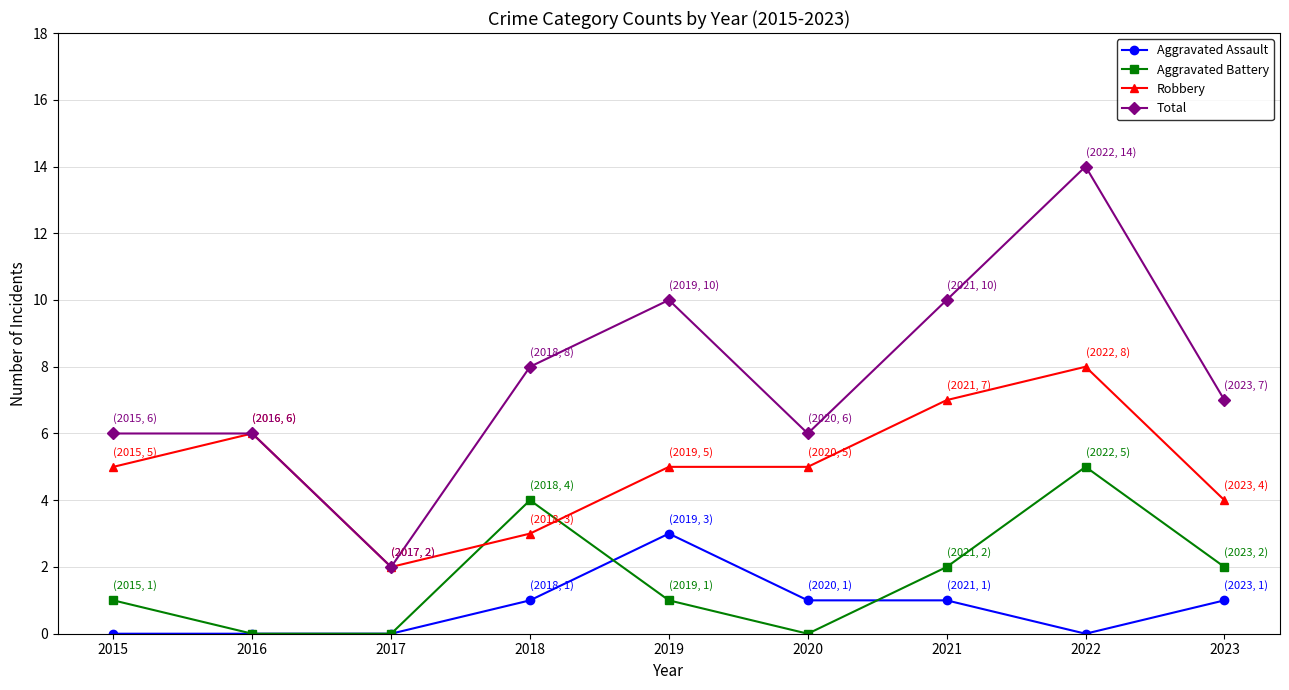

True or false: Aggravated Battery and Robbery cross at least once.

True